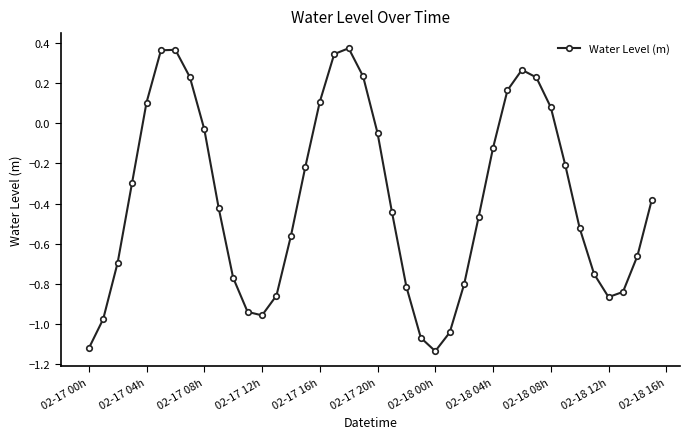

True or false: there are more than 0 points higher than both neighbors.

True